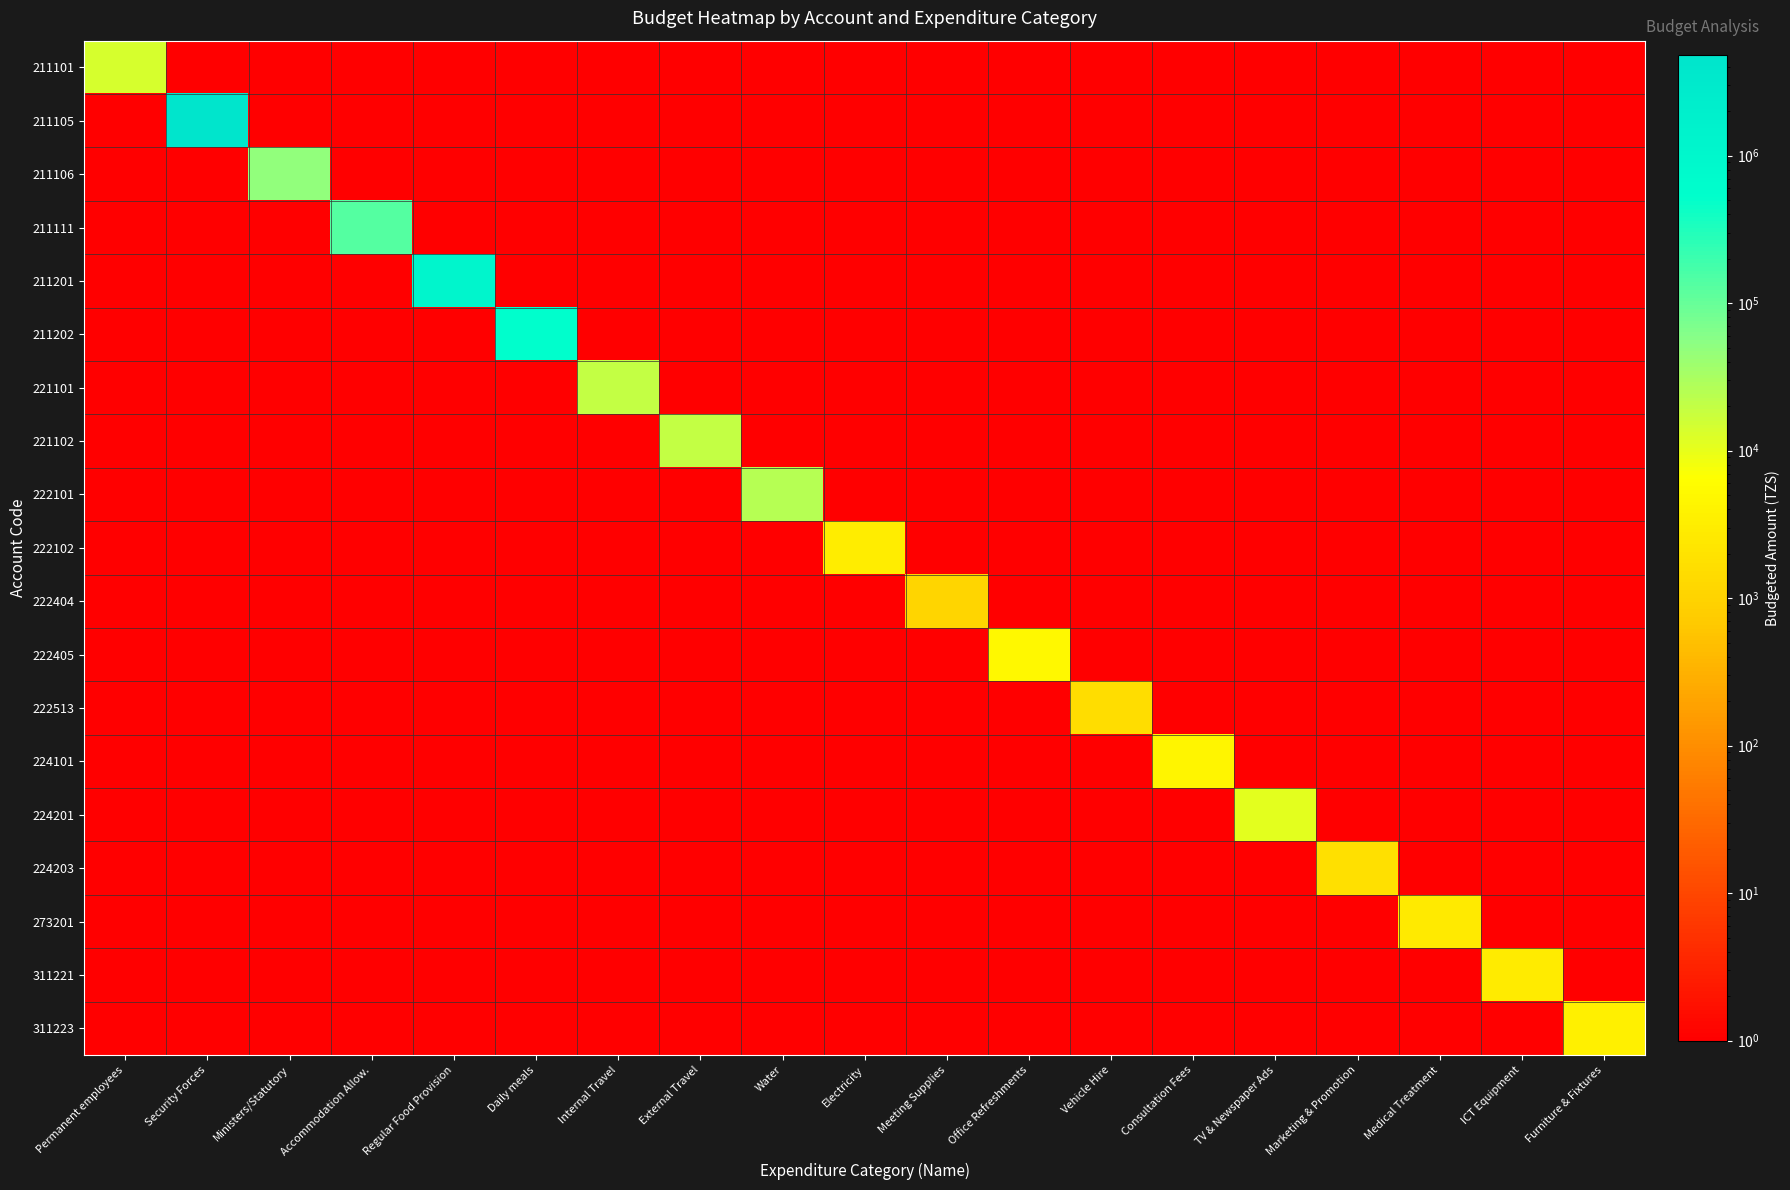

Which category has the lowest value across all series?

Security Forces